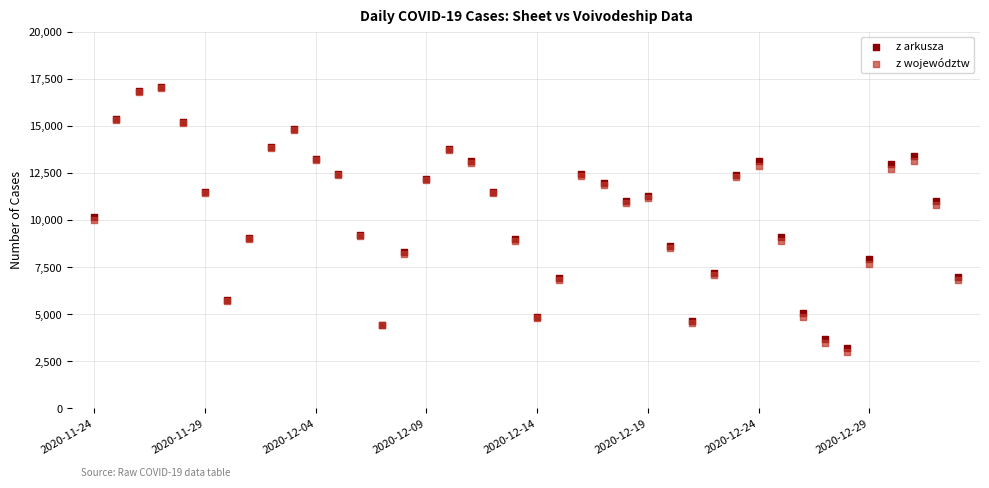

Which series has the largest Y range (max minus min)?

z województw